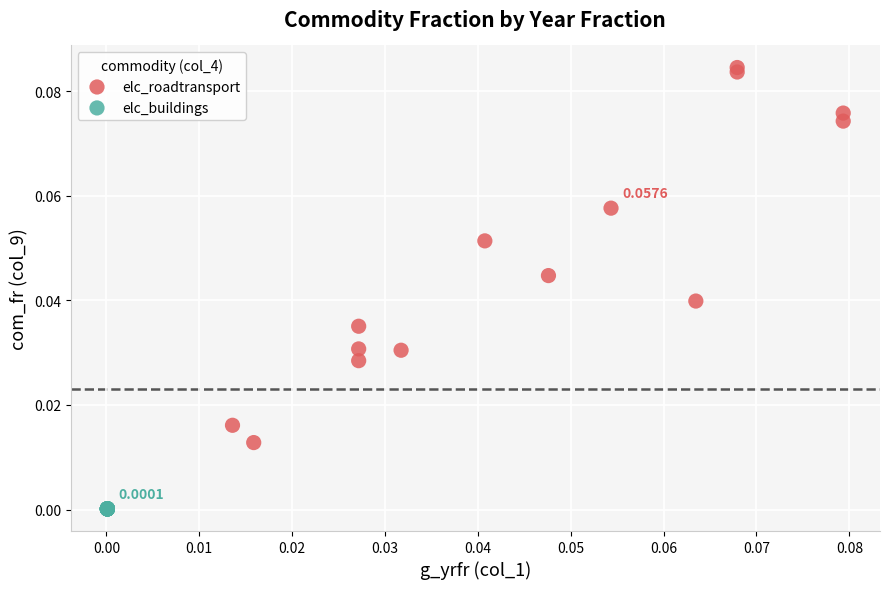

Which series reaches the maximum Y coordinate?

elc_roadtransport